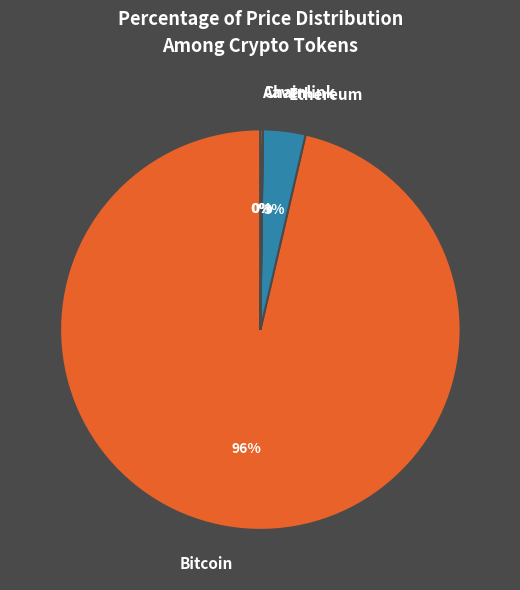

True or false: Ethereum accounts for 3% of the total.

True